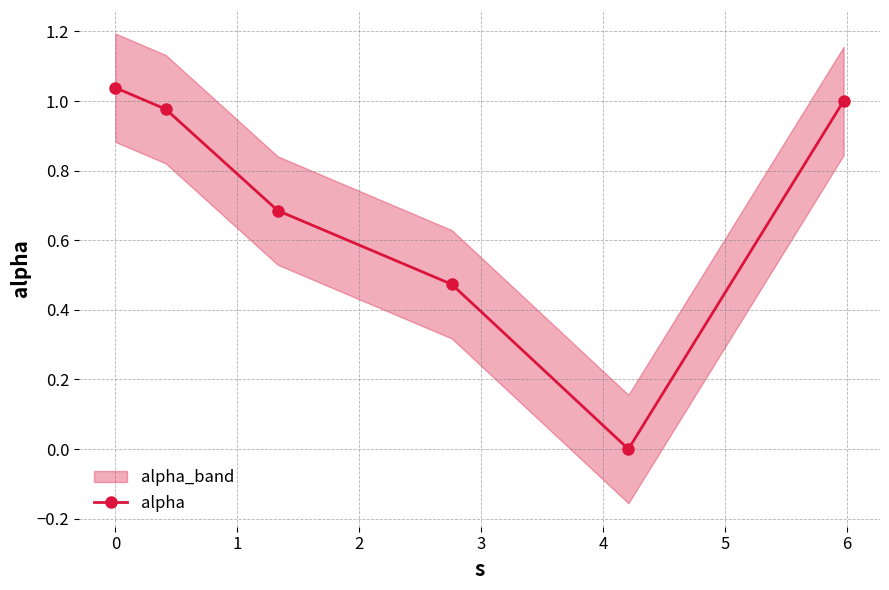

What is the average value?

0.7